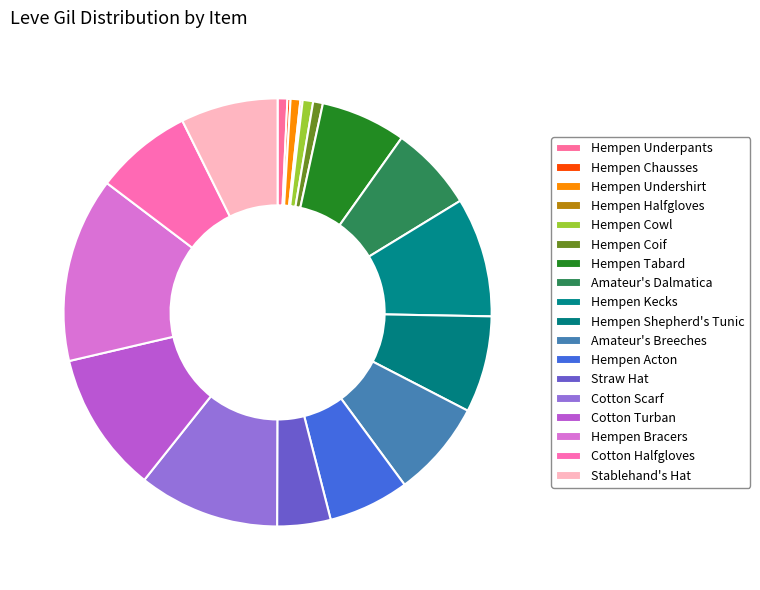

What percentage is the Straw Hat slice, to the nearest percent?

4%